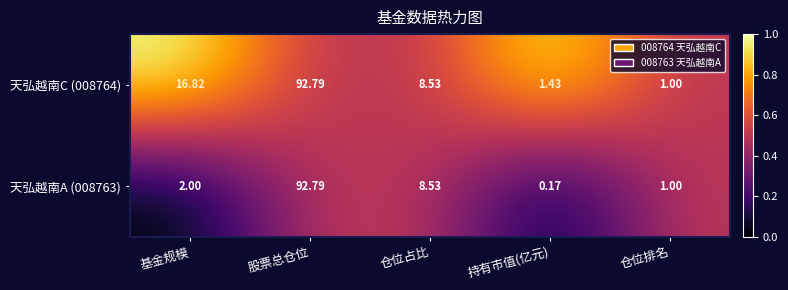

At which category does the chart reach its peak across all series?

股票总仓位